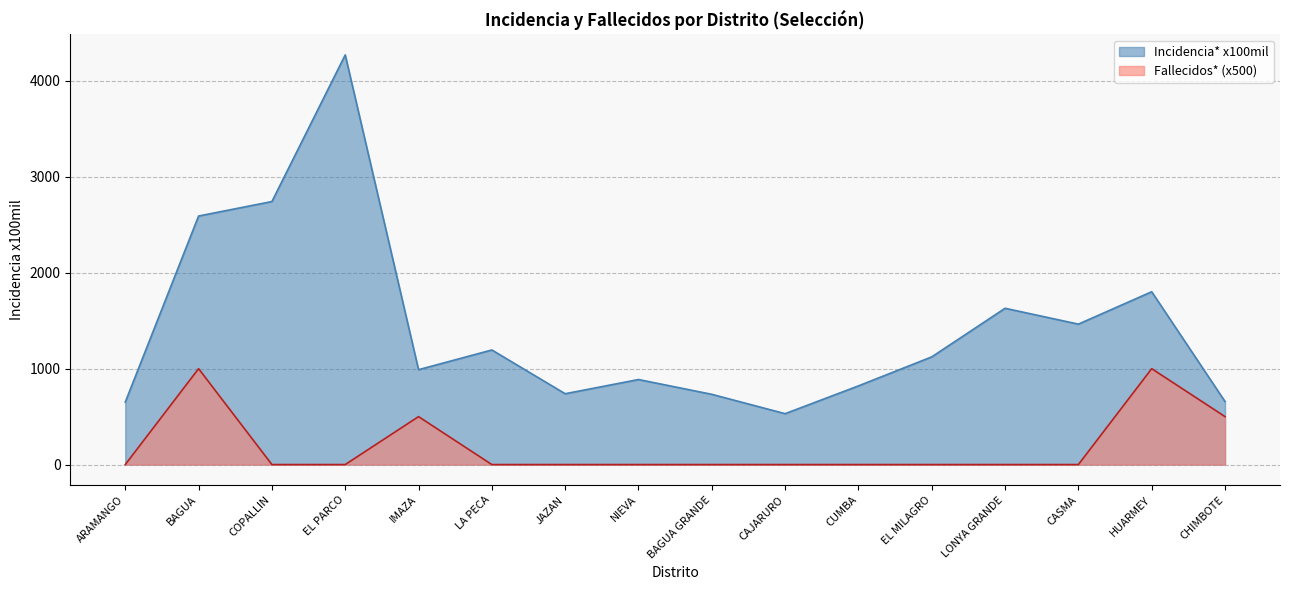

Reading left to right, extract all data points from this chart.

Incidencia* x100mil: ARAMANGO=651.7	BAGUA=2591.8	COPALLIN=2742.8	EL PARCO=4271.6	IMAZA=989.4	LA PECA=1195.0	JAZAN=738.6	NIEVA=886.7	BAGUA GRANDE=732.5	CAJARURO=530.7	CUMBA=820.5	EL MILAGRO=1123.1	LONYA GRANDE=1629.8	CASMA=1464.4	HUARMEY=1802.1	CHIMBOTE=657.2
Fallecidos*: ARAMANGO=0.0	BAGUA=1000.0	COPALLIN=0.0	EL PARCO=0.0	IMAZA=500.0	LA PECA=0.0	JAZAN=0.0	NIEVA=0.0	BAGUA GRANDE=0.0	CAJARURO=0.0	CUMBA=0.0	EL MILAGRO=0.0	LONYA GRANDE=0.0	CASMA=0.0	HUARMEY=1000.0	CHIMBOTE=500.0